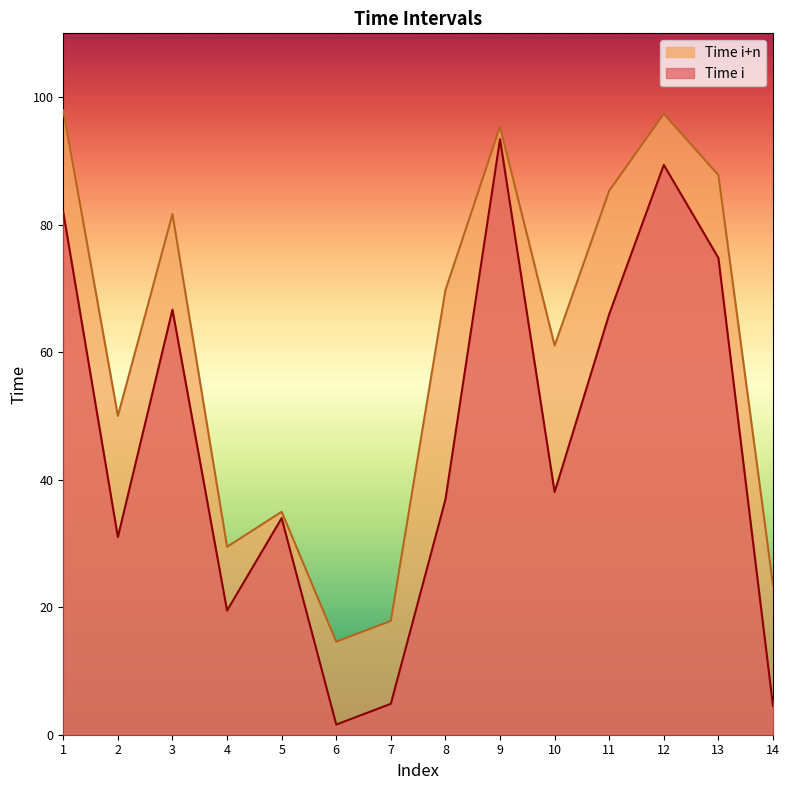

What is the difference between the maximum and minimum values in the Time i series?

91.8